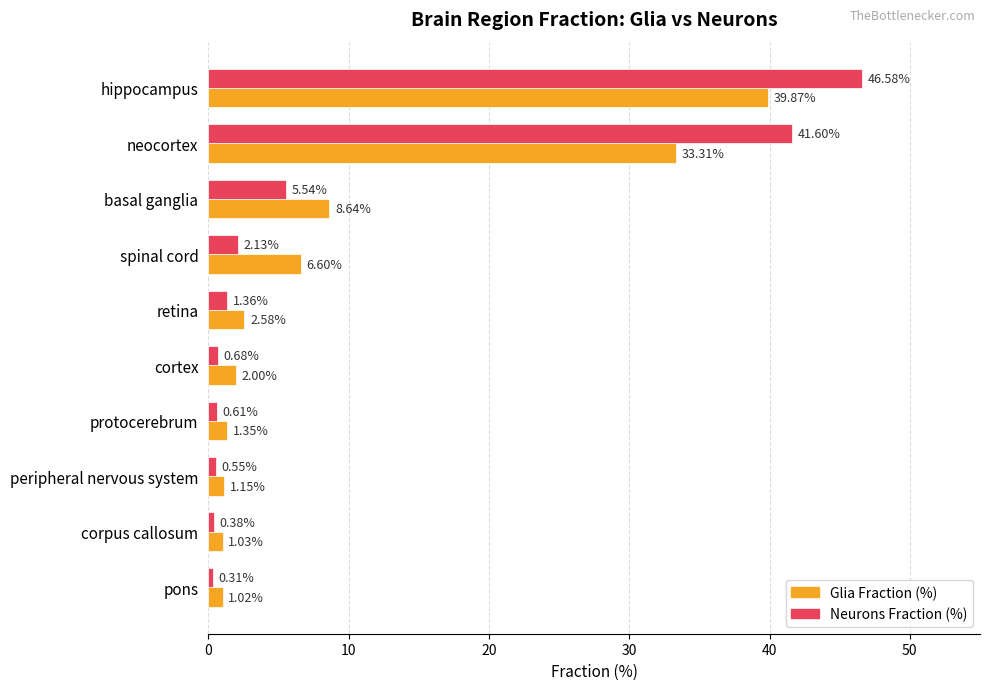

Between spinal cord and retina, which series saw the biggest shift?

Glia Fraction (%)